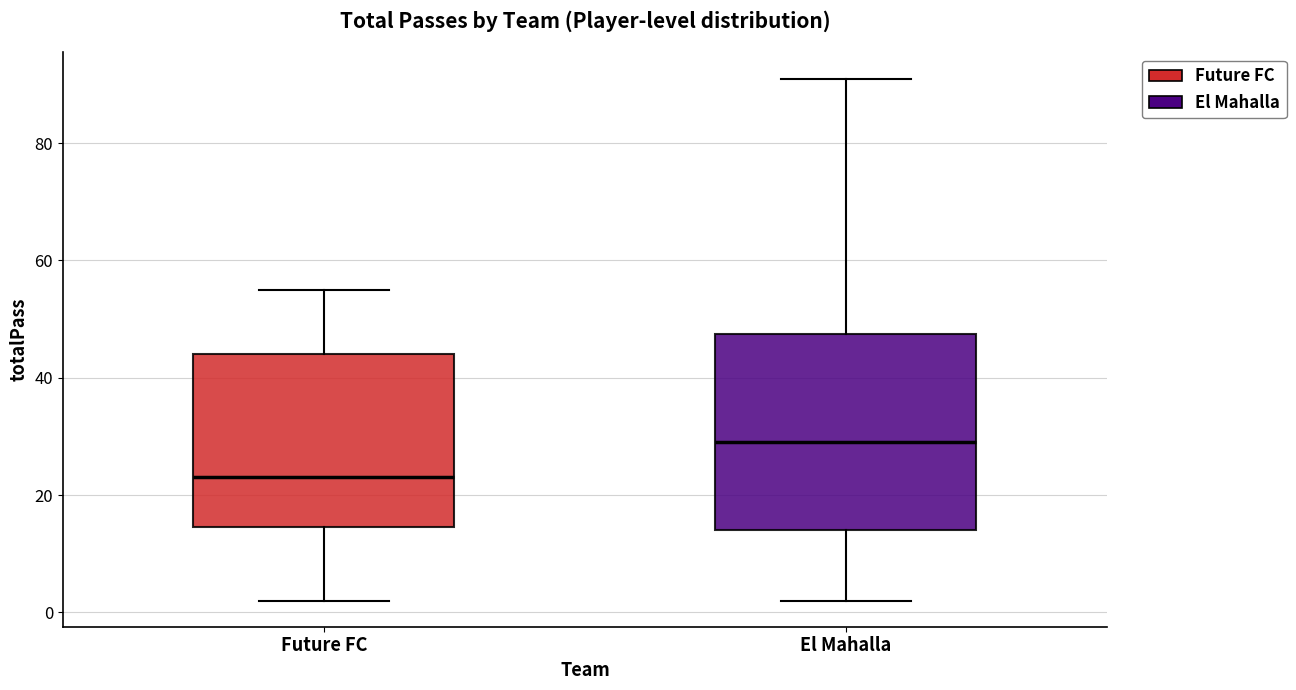

Comparing the boxes themselves (not the whiskers), which one is the tallest?

El Mahalla